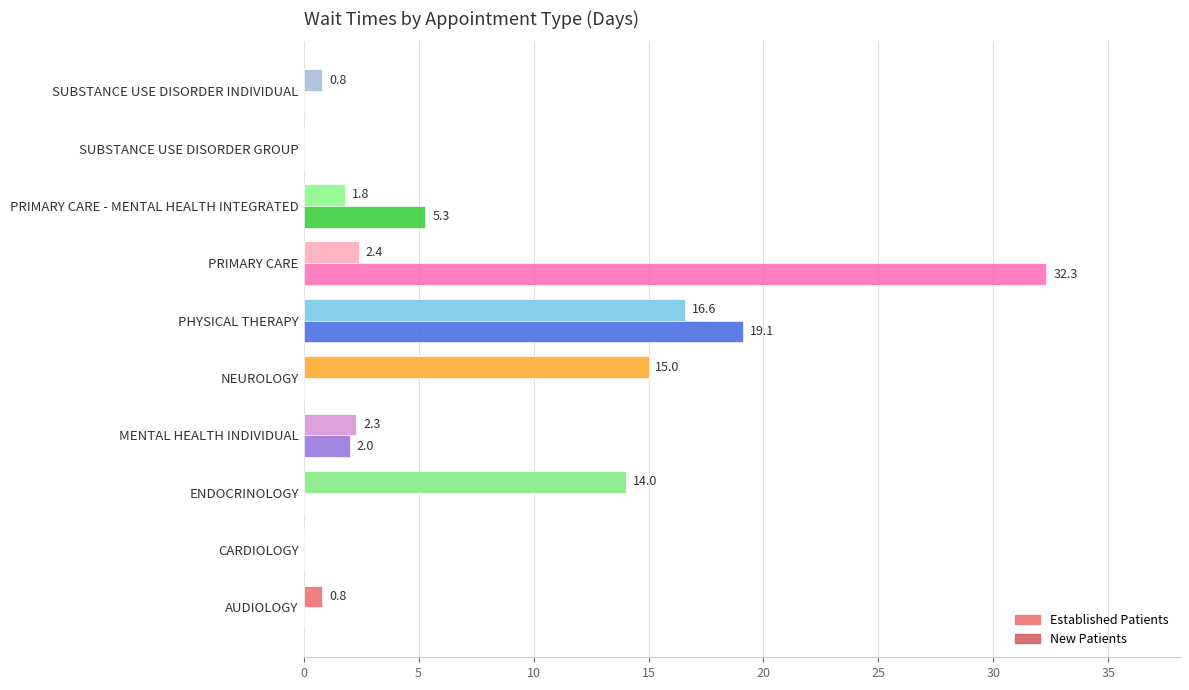

What is the sum of the New Patients values at PRIMARY CARE - MENTAL HEALTH INTEGRATED and NEUROLOGY?

5.3